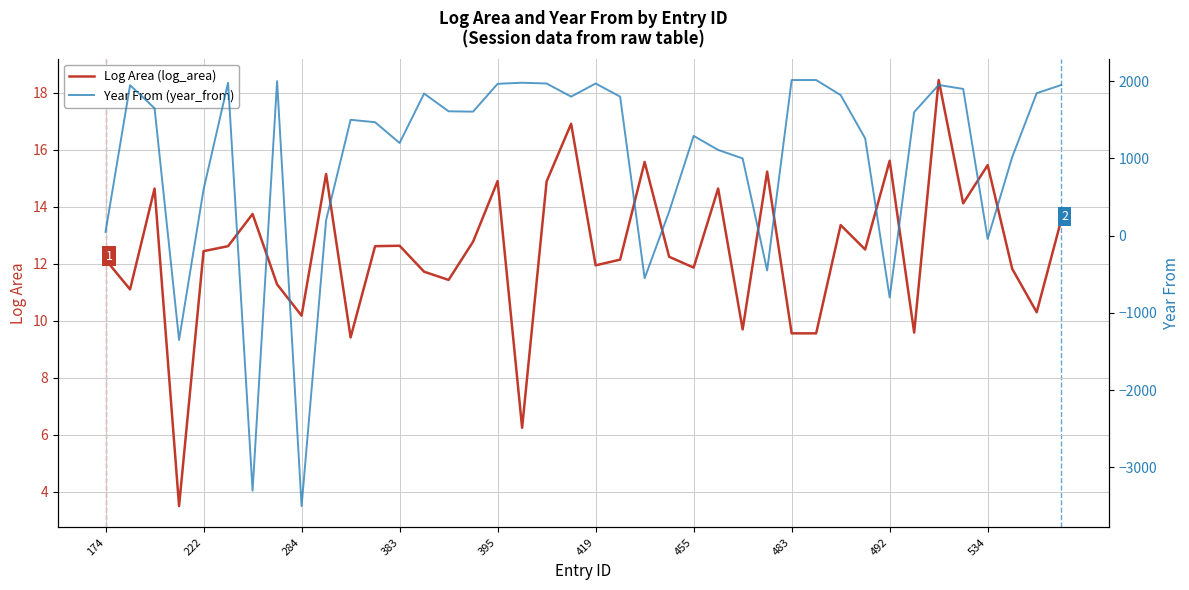

What is the minimum value for Log Area (log_area)?

3.5